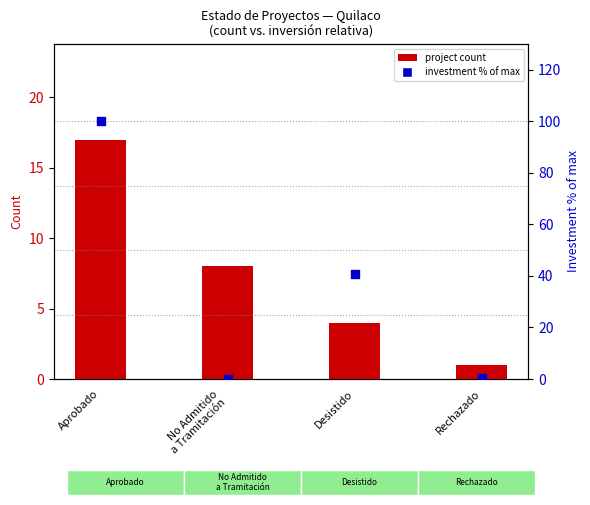

At how many categories does at least one series exceed 30?

2